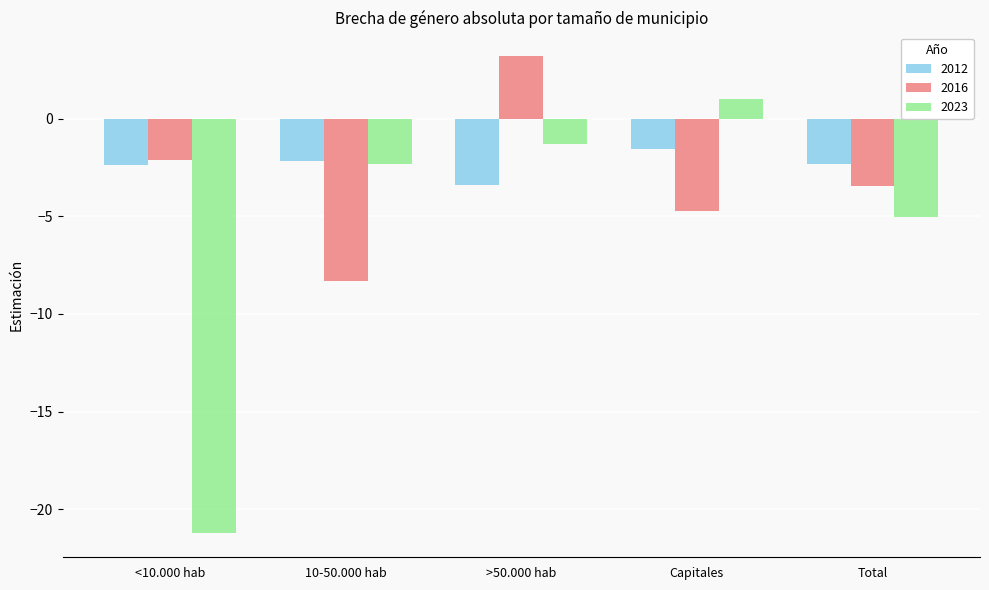

At which category is the sum across all series the highest?

>50.000 hab